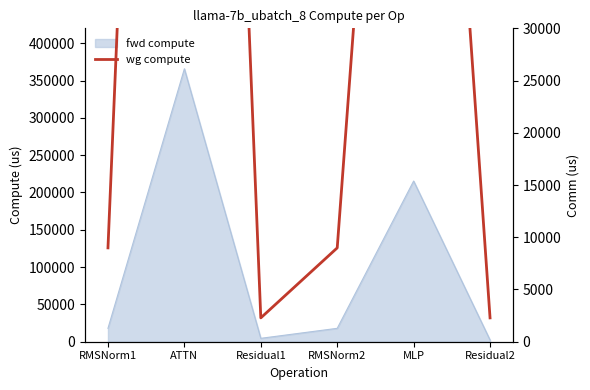

Is it true that the value at Residual1 is 2282.6?

True